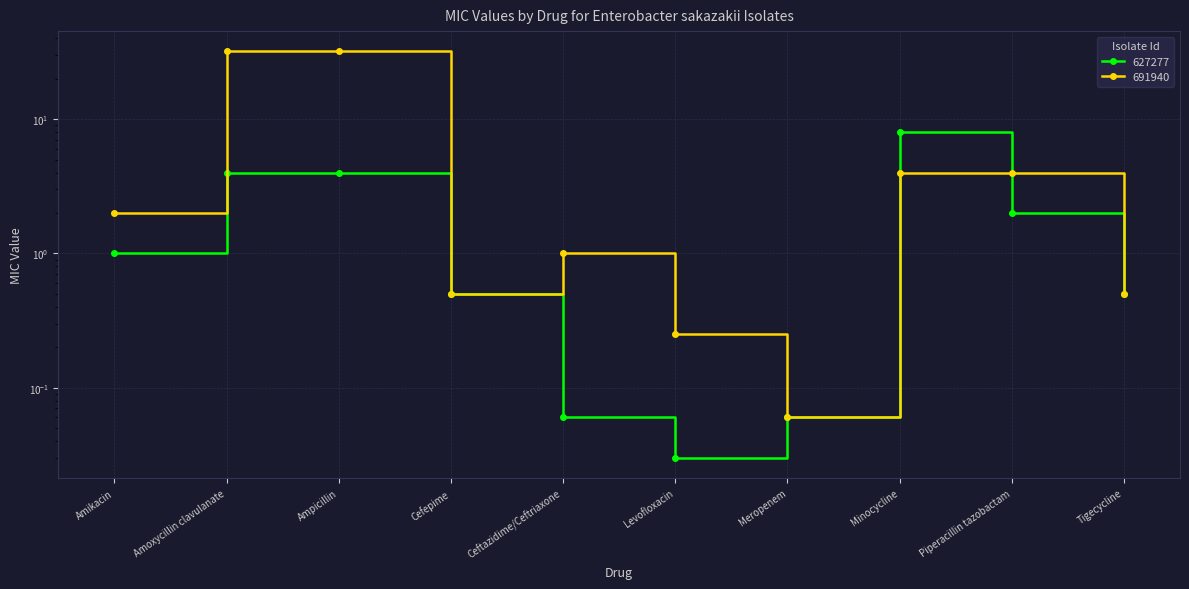

What position from the left is Levofloxacin?

6